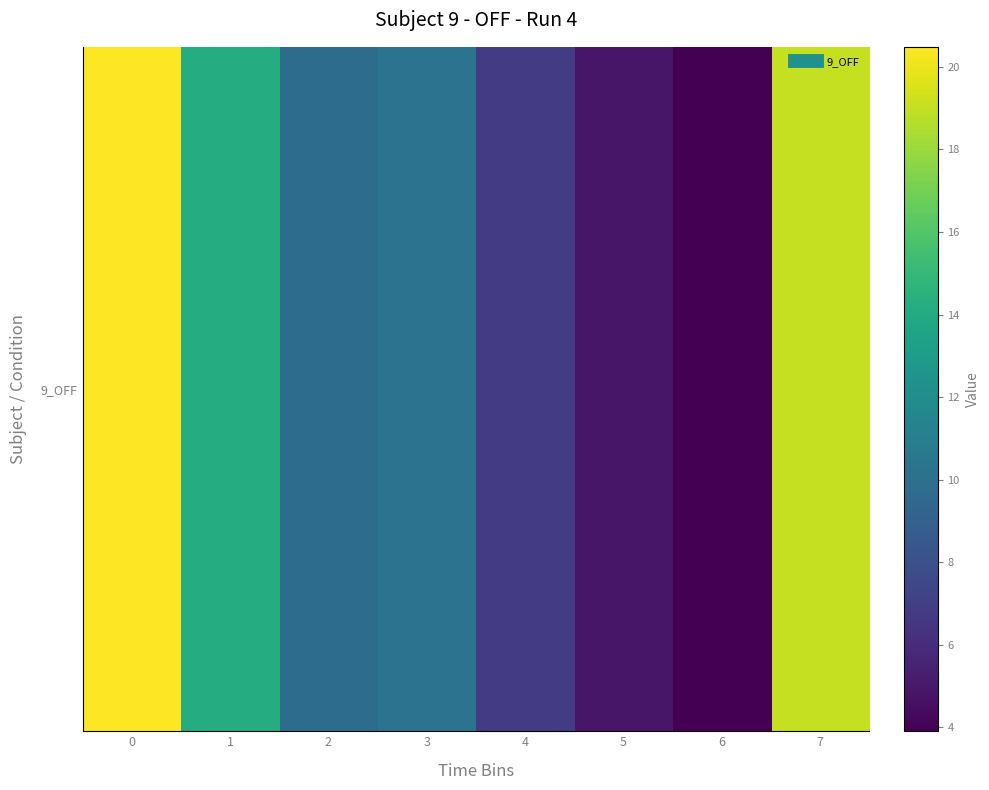

What value does the data have at 6?

3.9